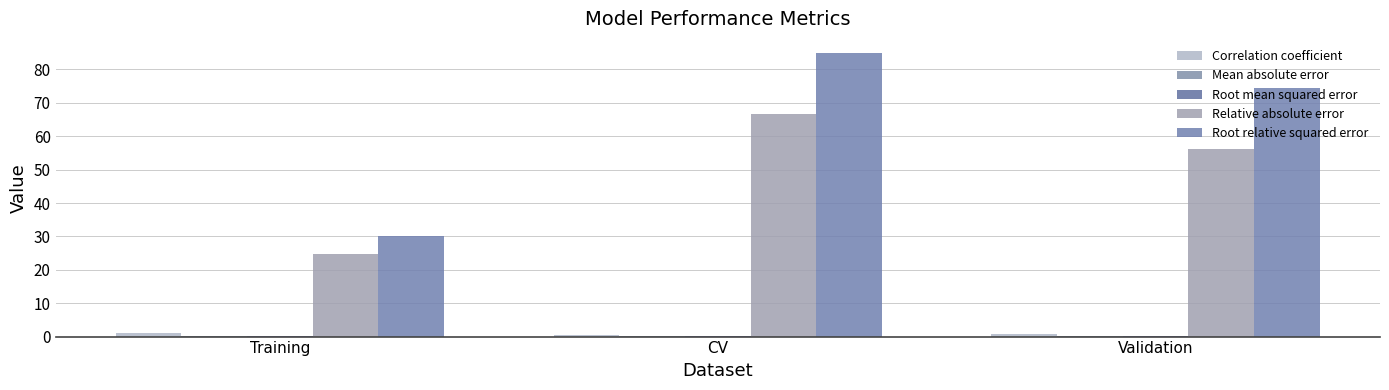

What is the label of the 2nd bar from the left?

CV